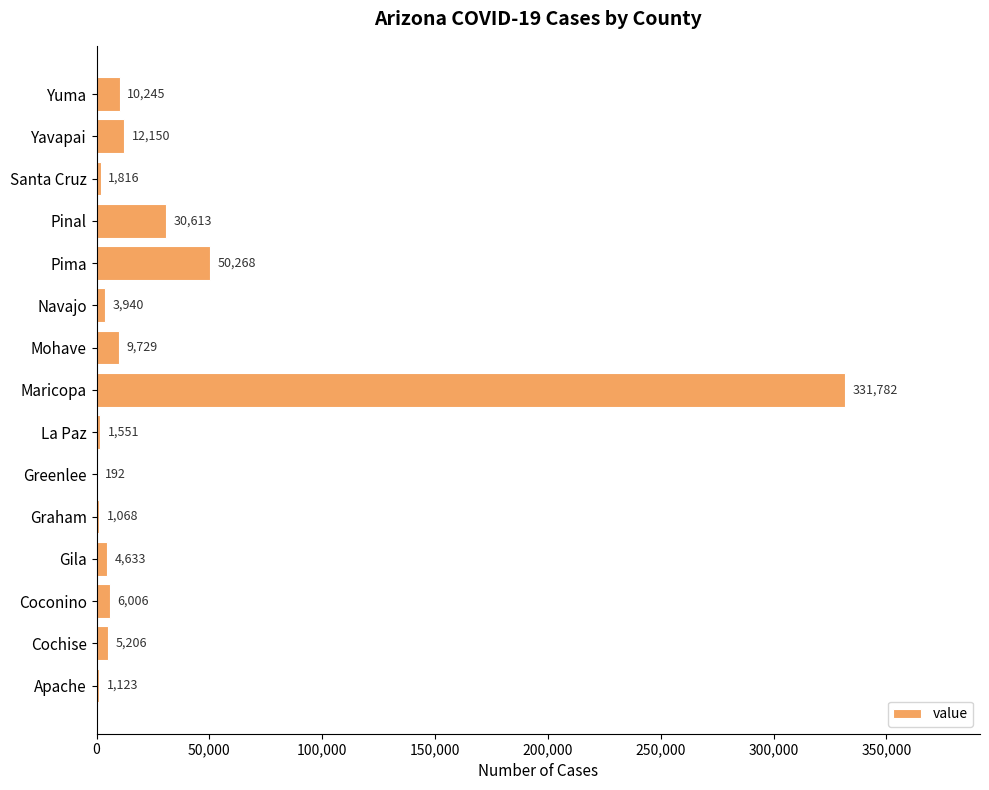

Reading bottom to top, transcribe all the data shown in this chart.

Apache=1123	Cochise=5206	Coconino=6006	Gila=4633	Graham=1068	Greenlee=192	La Paz=1551	Maricopa=331782	Mohave=9729	Navajo=3940	Pima=50268	Pinal=30613	Santa Cruz=1816	Yavapai=12150	Yuma=10245